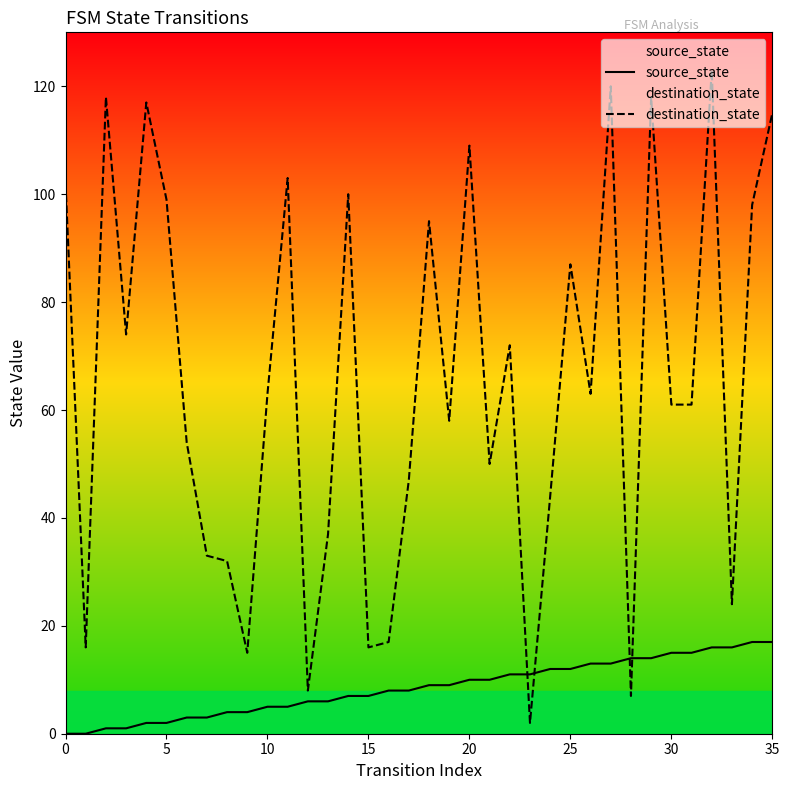

Count the number of categories in the chart.

36